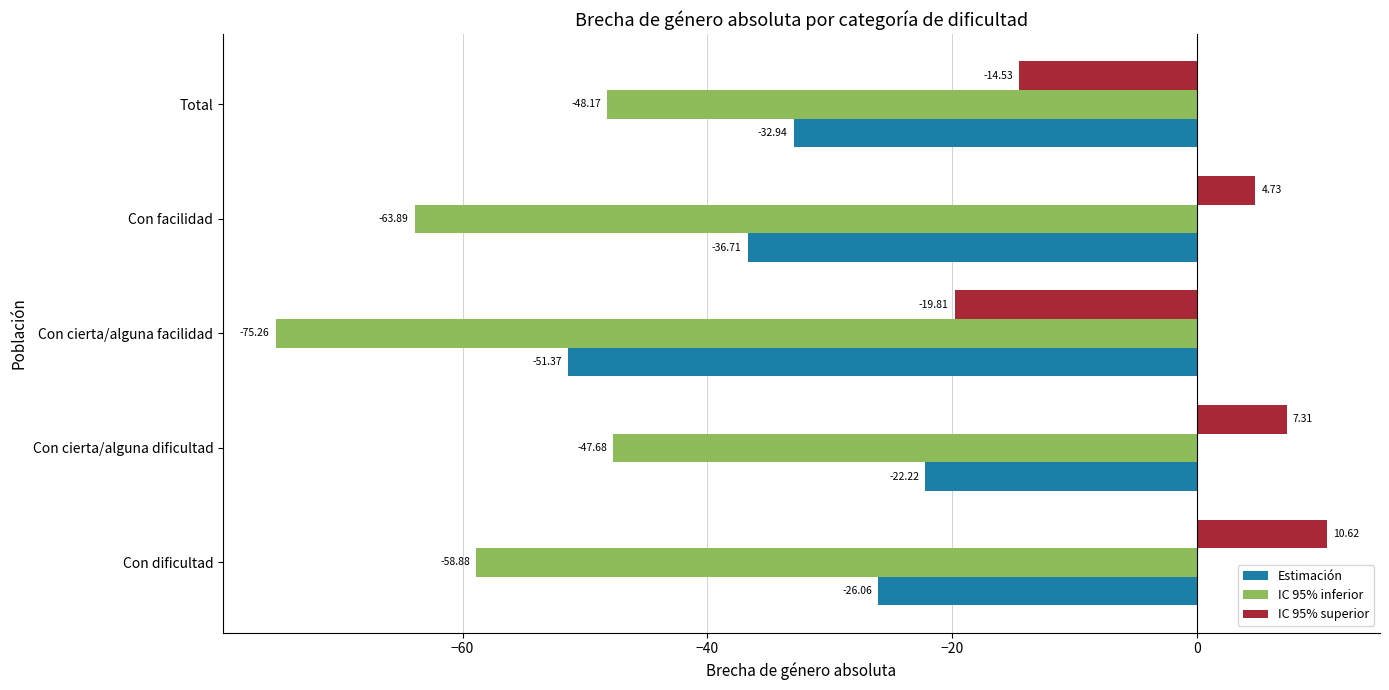

At which label is IC 95% superior closest to -4?

Con facilidad